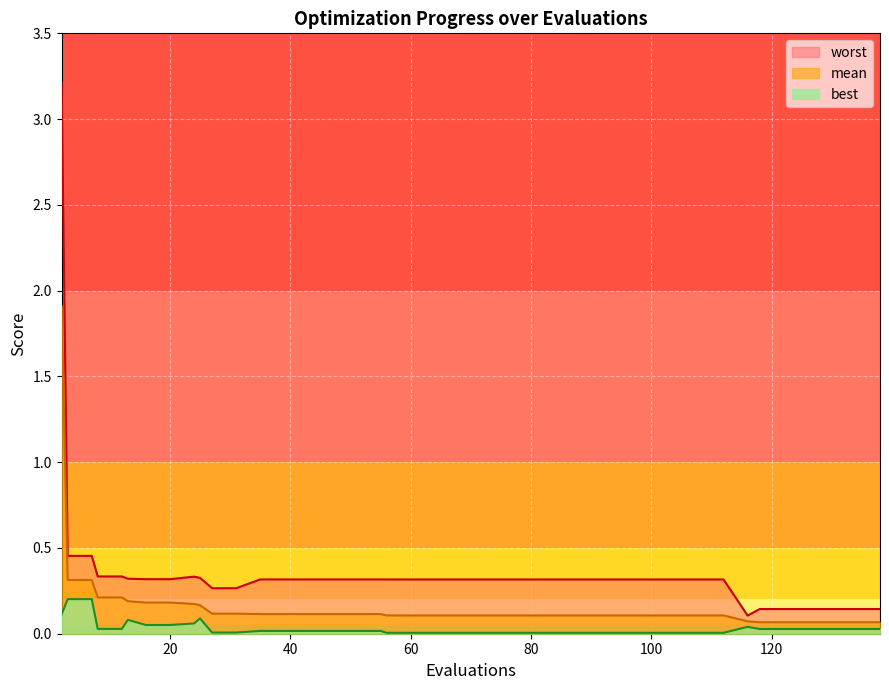

Which series has the largest range (max minus min)?

worst